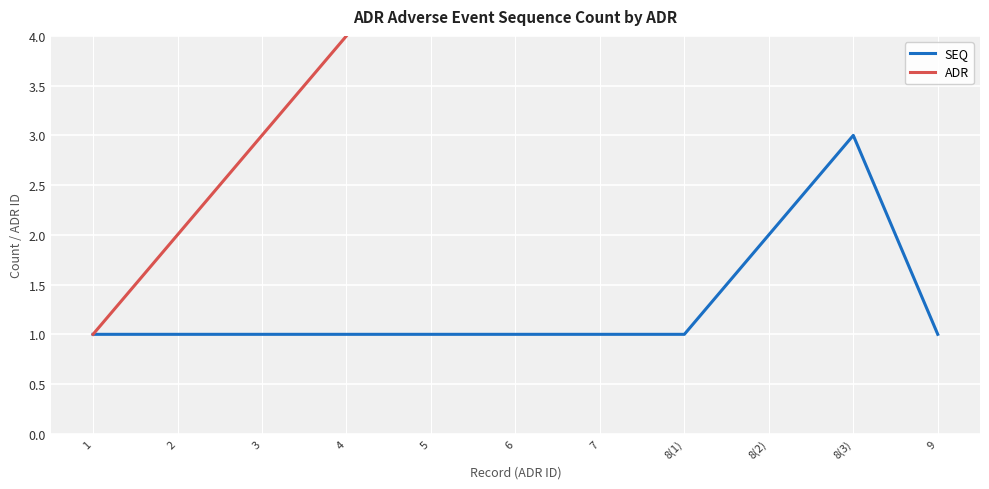

Is this an area chart (filled region under the line)?

No